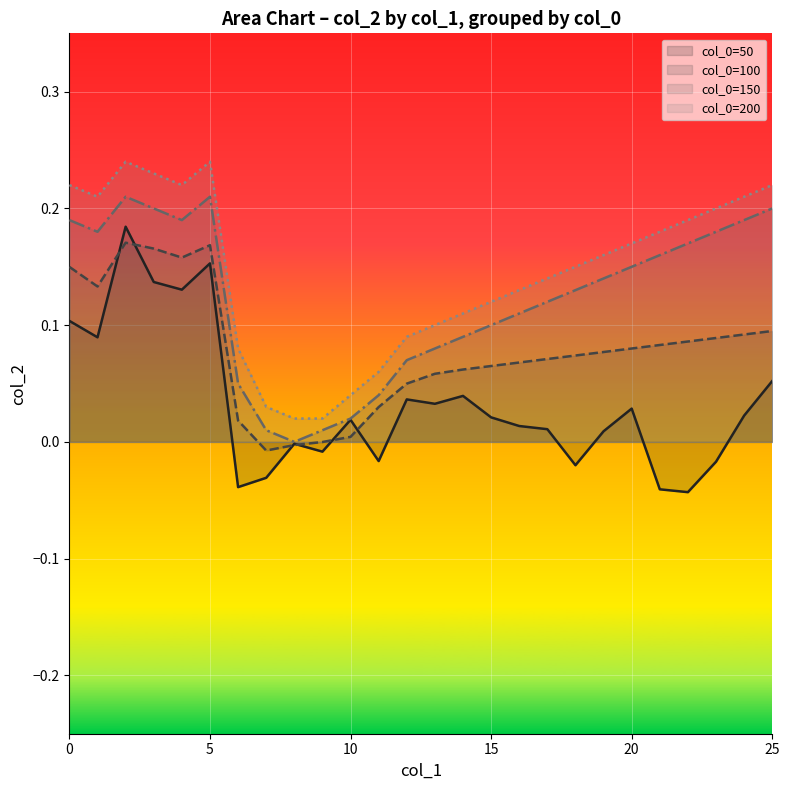

List the labels in order of 100 value, largest first.

2, 5, 3, 4, 0, 1, 25, 24, 23, 22, 21, 20, 19, 18, 17, 16, 15, 14, 13, 12, 11, 6, 10, 9, 8, 7